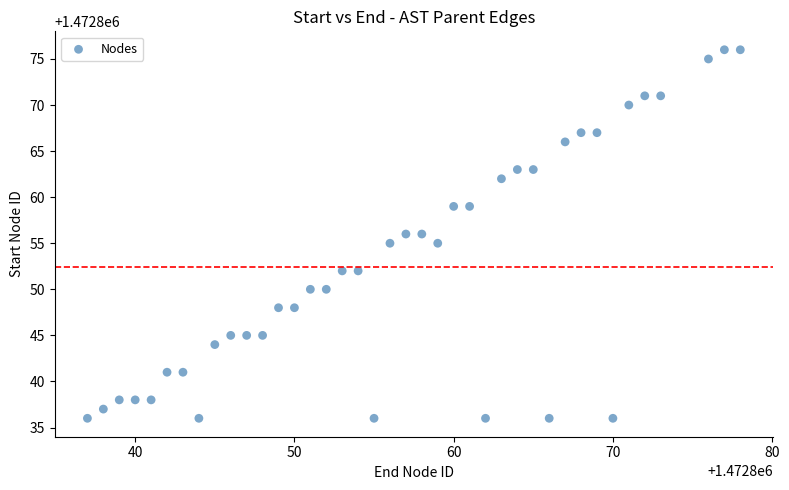

What is the range of Y values (max minus min)?

40